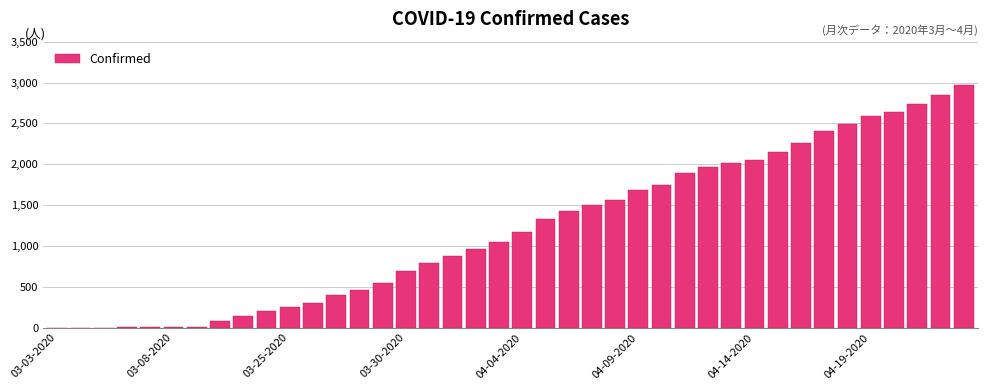

What is the sum of all values?

48165